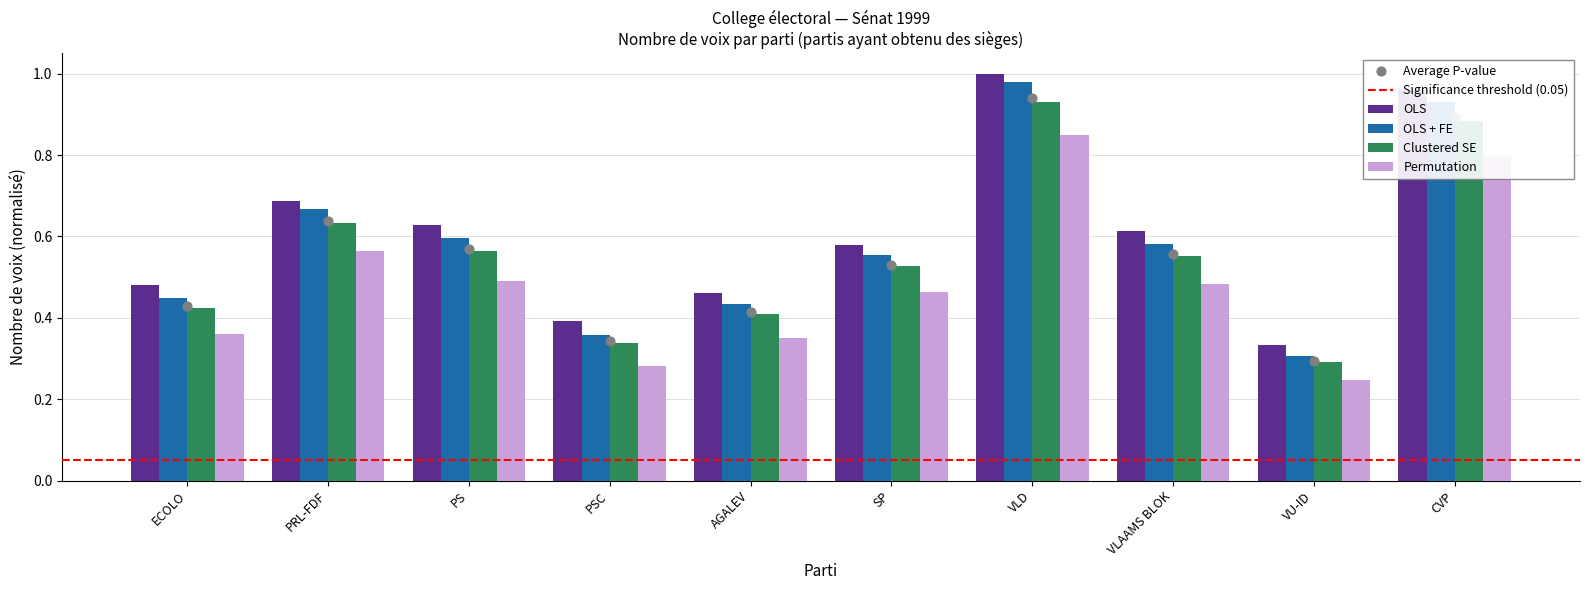

Is the value of Permutation at PS greater than the value of OLS + FE at VLD?

No